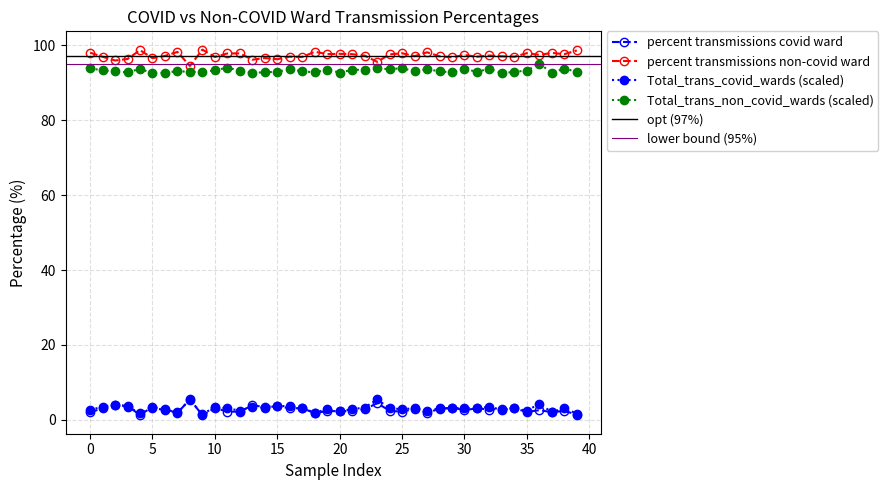

At which label is percent transmissions non-covid ward closest to 96?

13